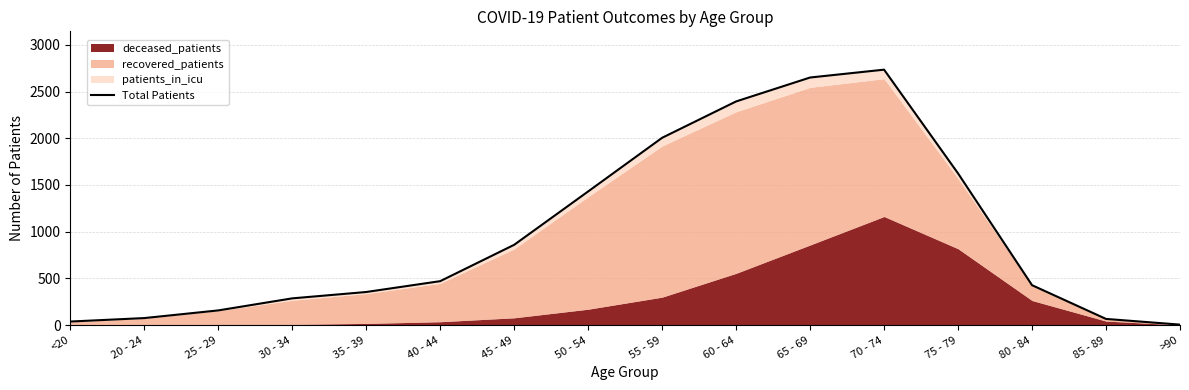

At which category does the chart reach its minimum across all series?

>90